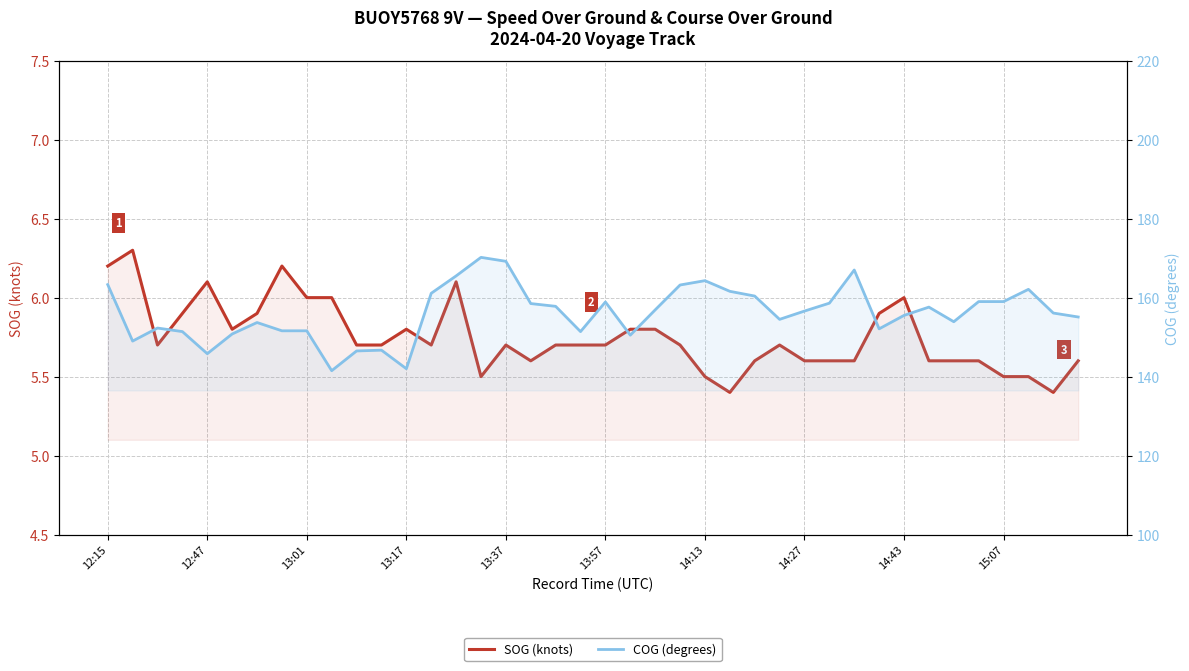

Count the SOG (knots) values in the range 5 to 6.

35